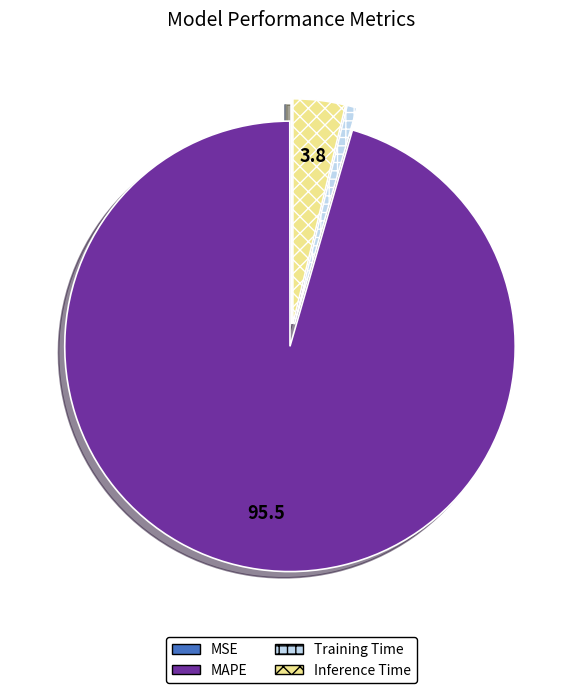

Which slice represents more than half of the pie?

MAPE